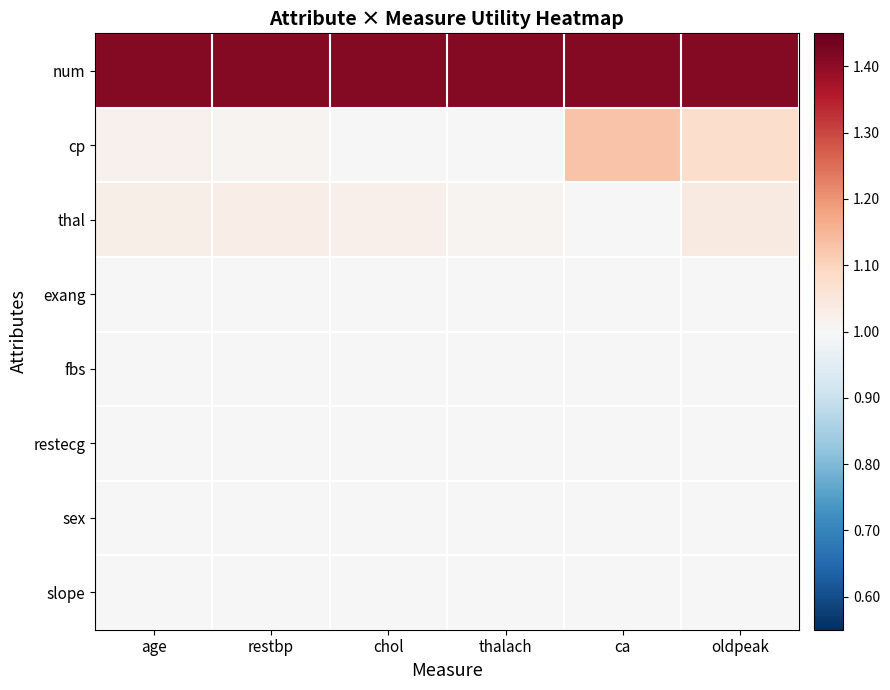

At how many categories does at least one series exceed 0?

6